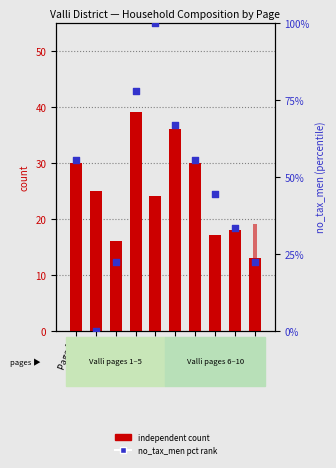

Which series has the largest Y range (max minus min)?

no_tax_men (pct rank)